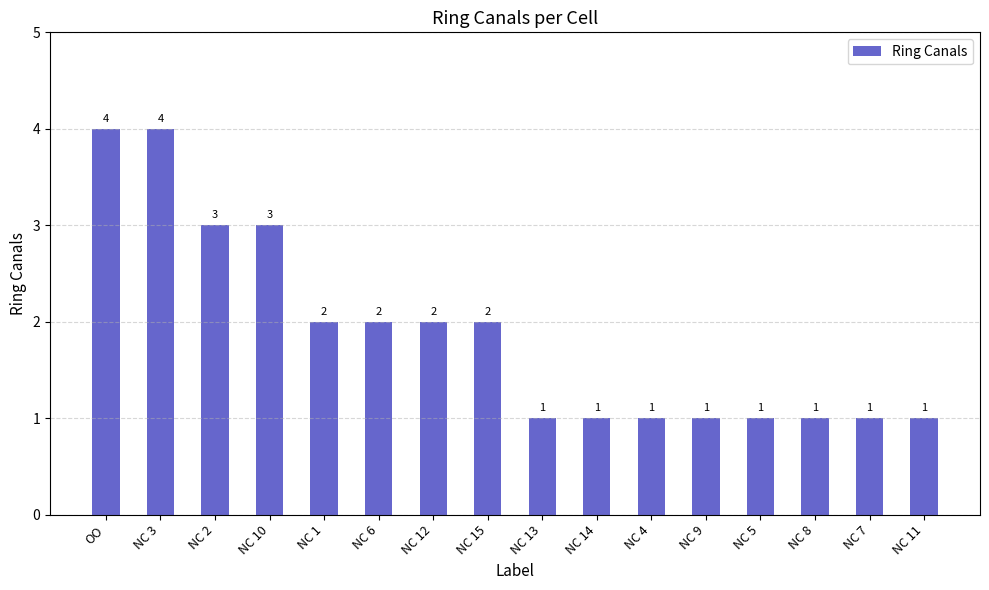

What is the label of the 8th bar from the left?

NC 15